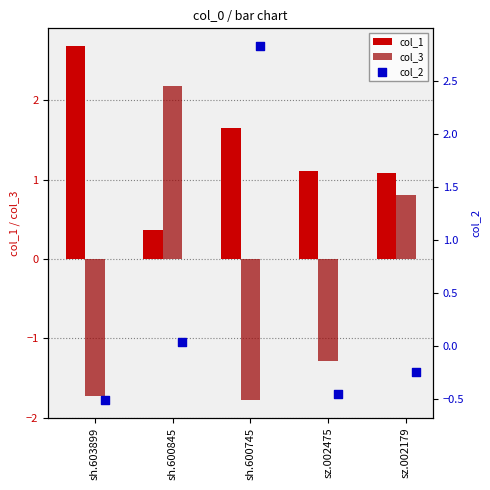

Where is col_3 nearest to the value 0?

sz.002179